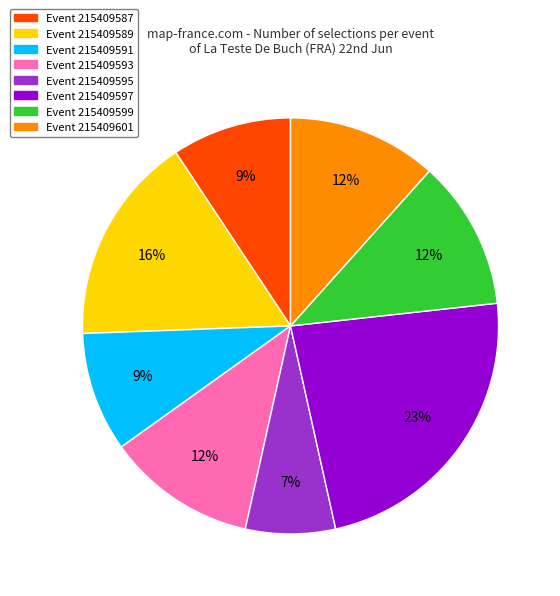

To the nearest percent, what is the average slice percentage?

12%